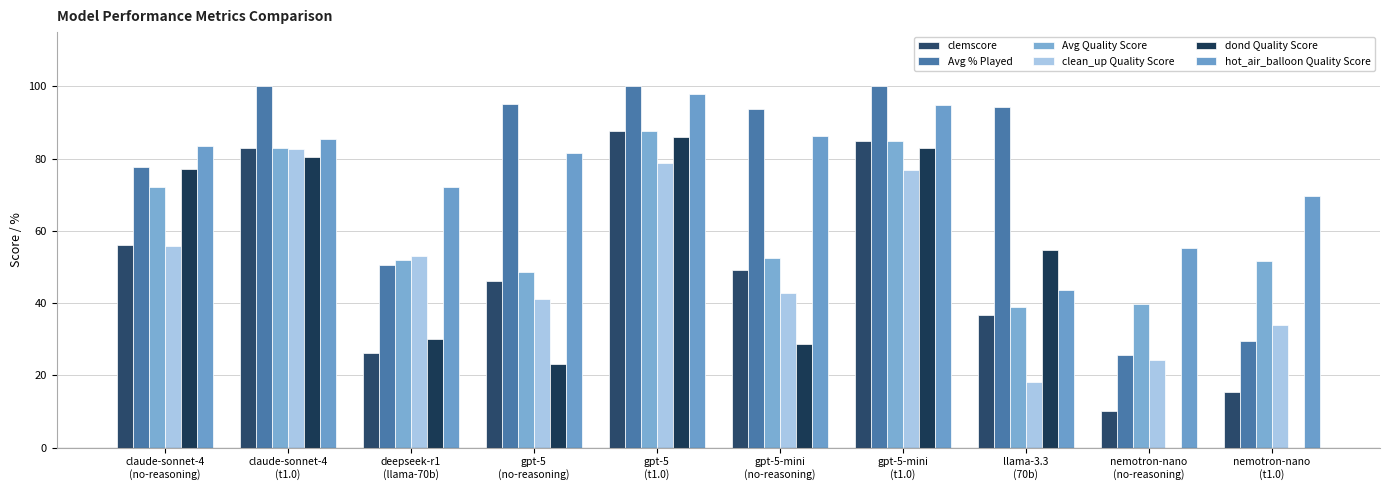

What is the difference between the maximum and minimum values in the clemscore series?

77.3